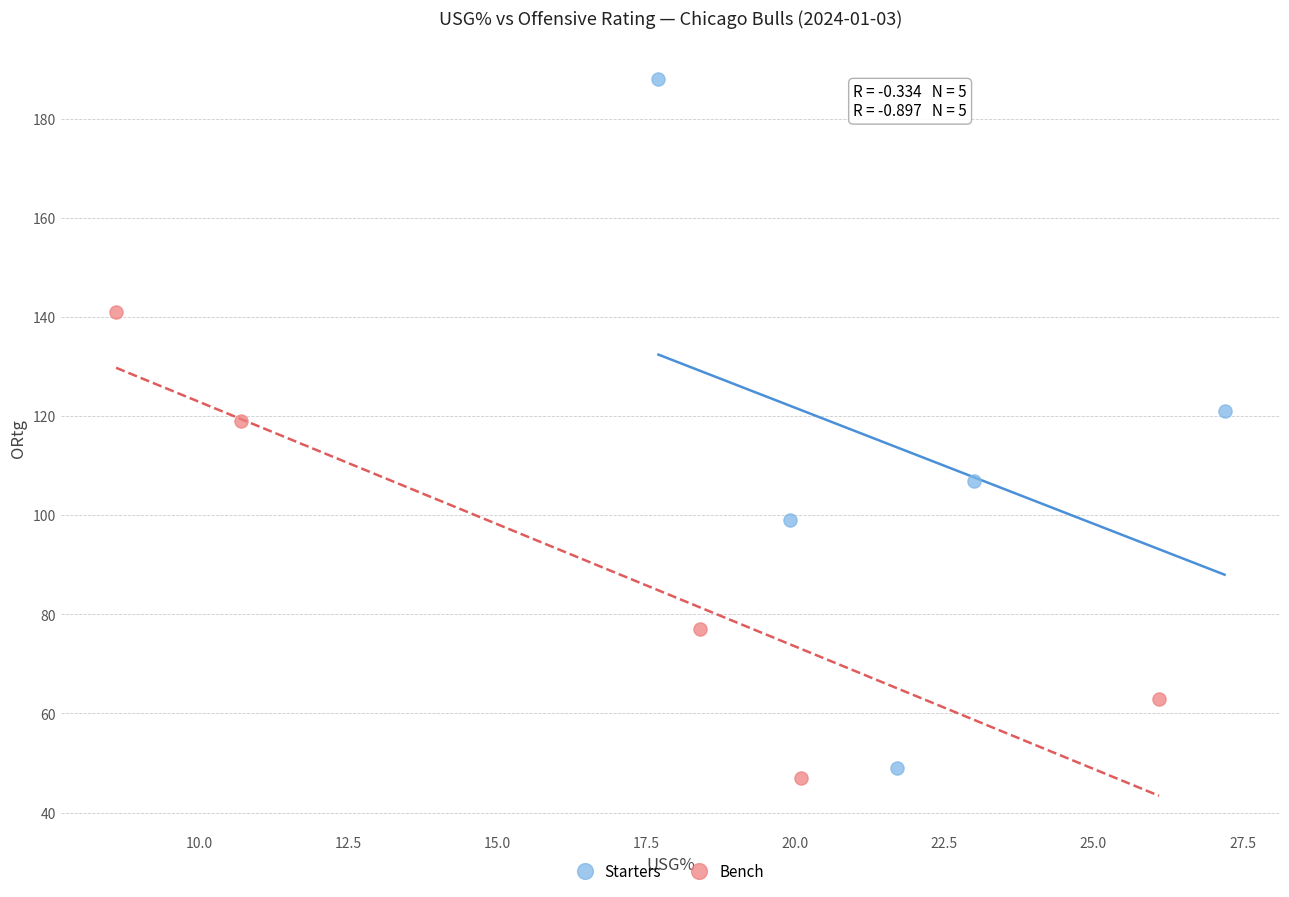

Which series contains the highest Y value?

Starters